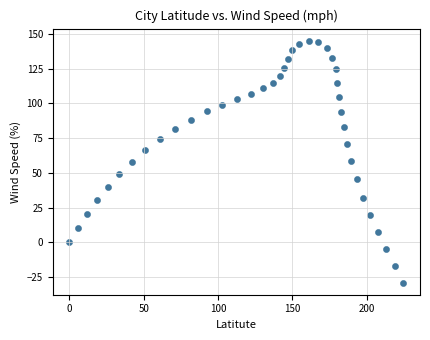

What is the range of X values (max minus min)?

224.7